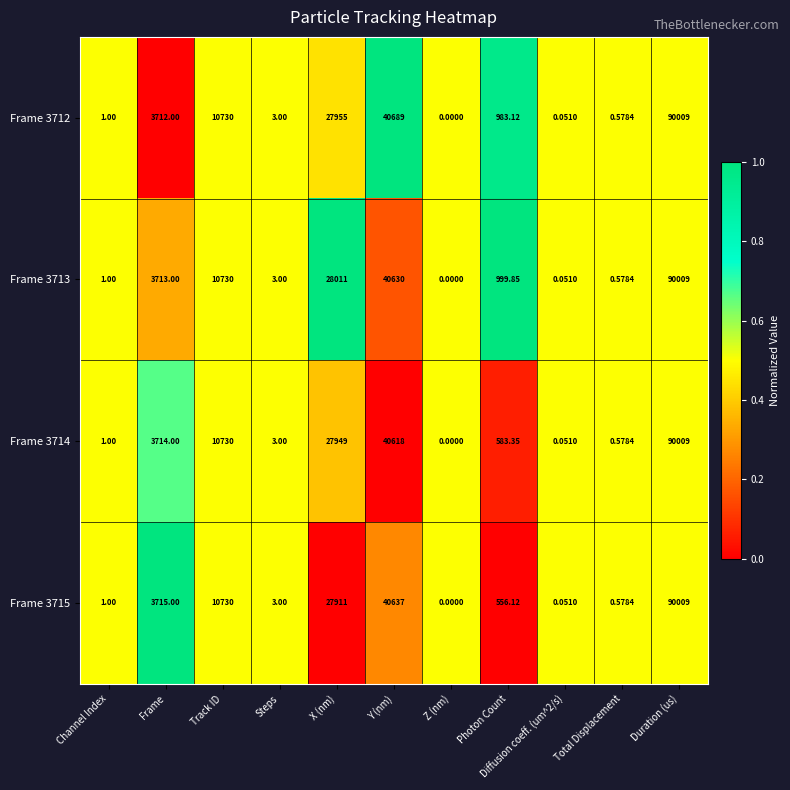

Which category has the lowest value in the Frame 3712 series?

Z (nm)